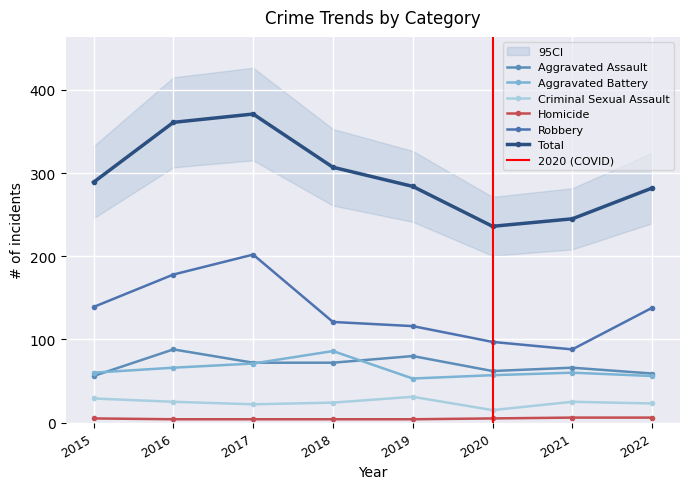

In Aggravated Assault, how many points are higher than both neighbors (excluding endpoints)?

3